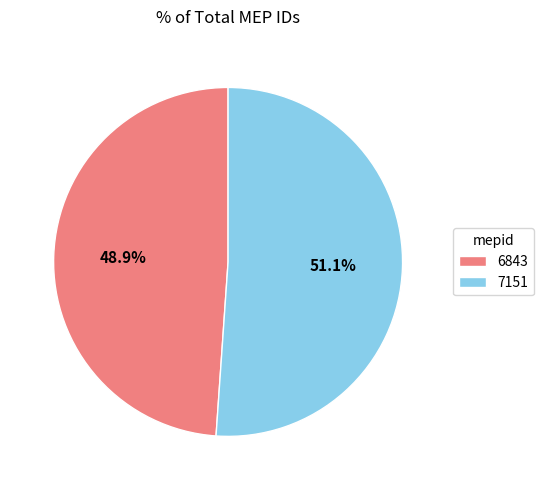

To the nearest percent, what is the average slice percentage?

50%